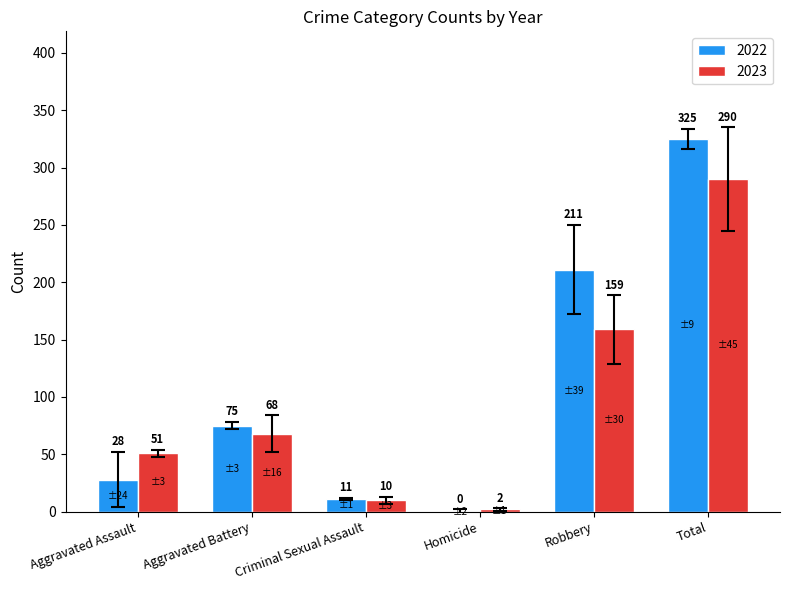

How many series are shown in this chart?

2